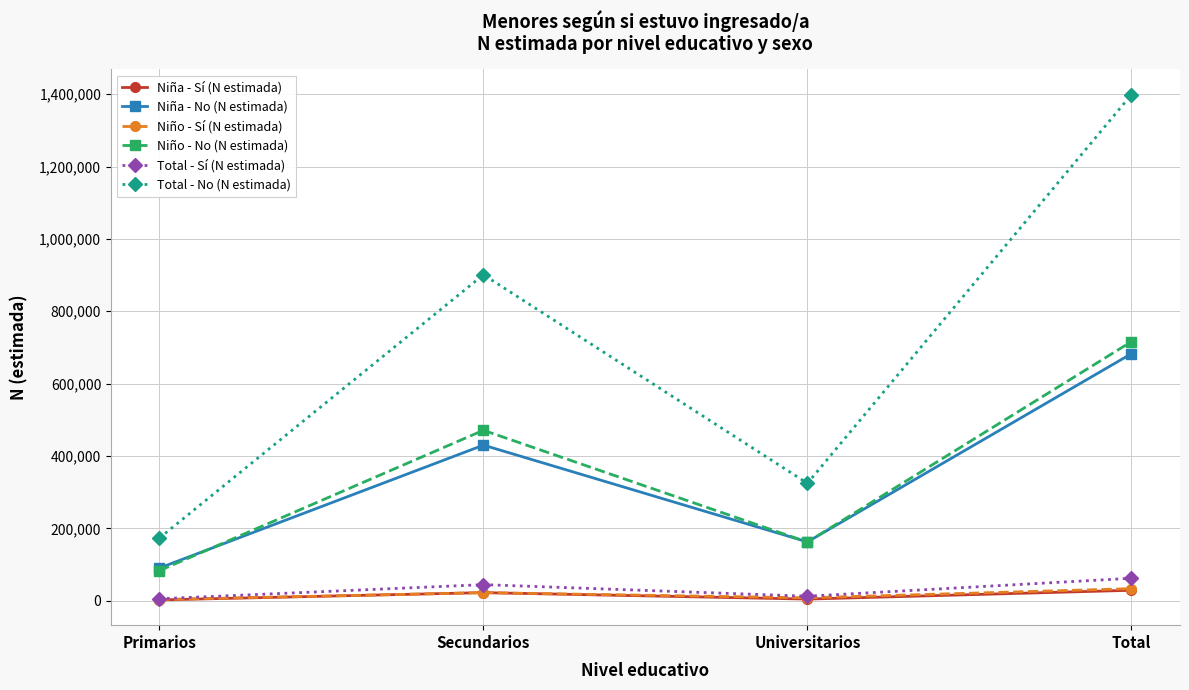

What is the total value across all series at Primarios?

357122